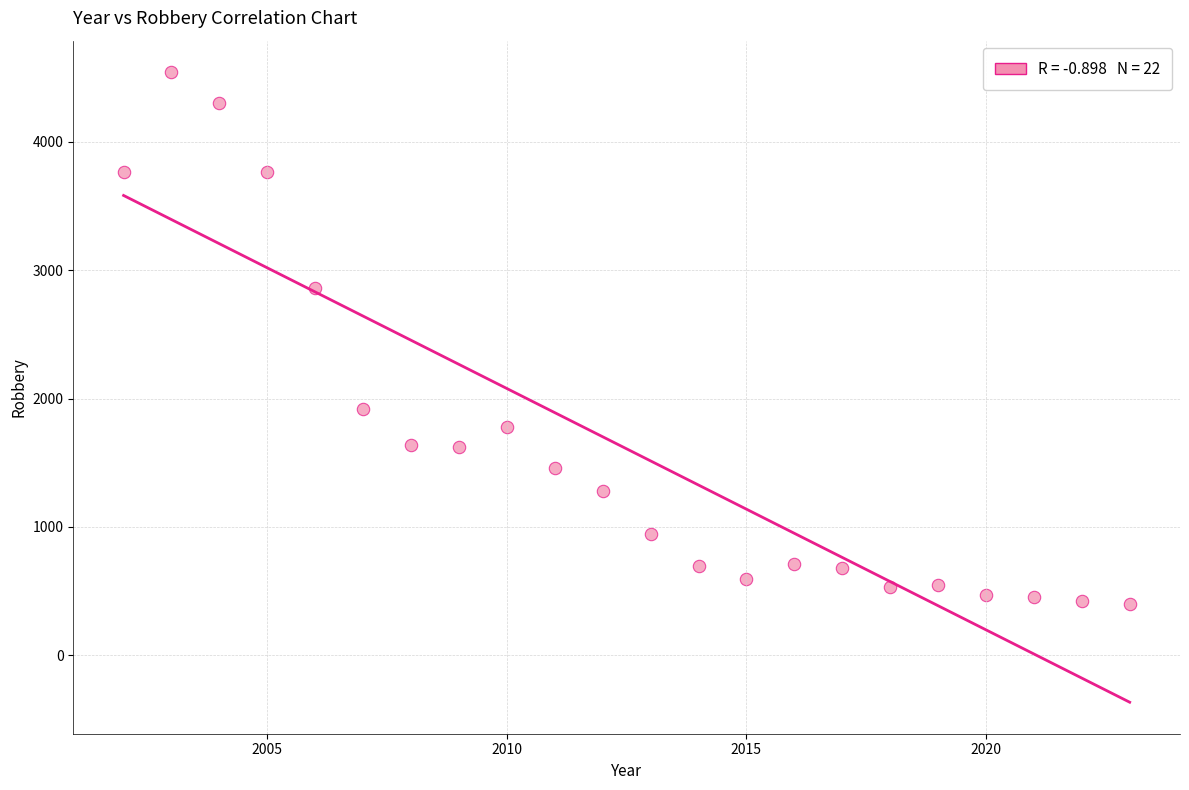

What is the range of X values (max minus min)?

21